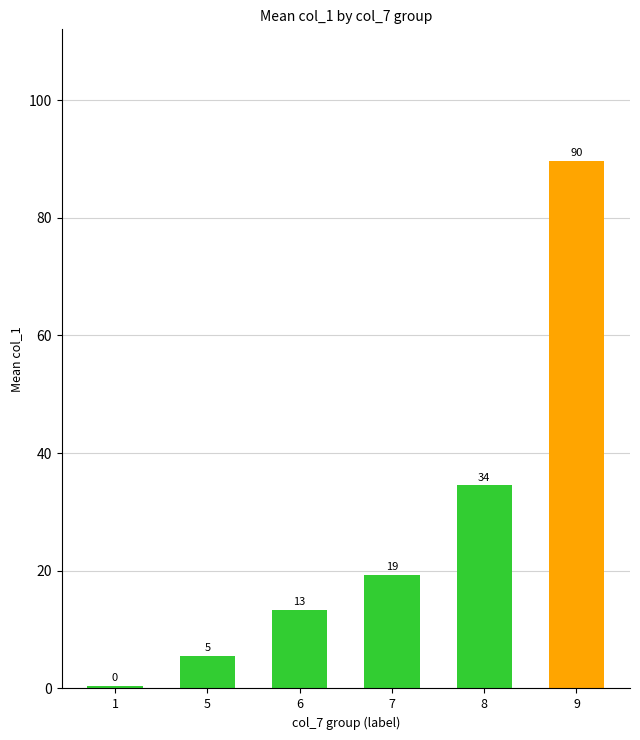

What is the value of the 4th bar from the left?

19.3